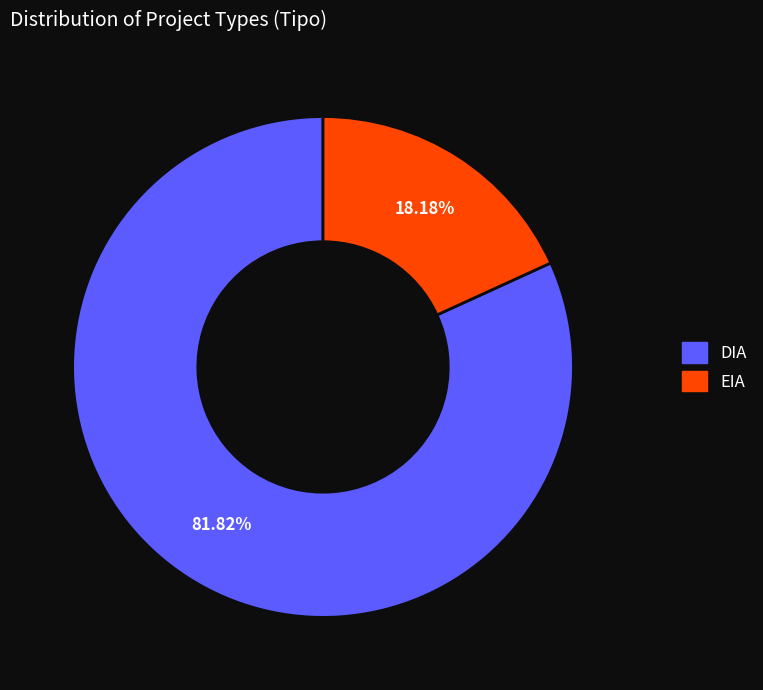

What is the ratio of the value at DIA to the value at EIA?

4.5